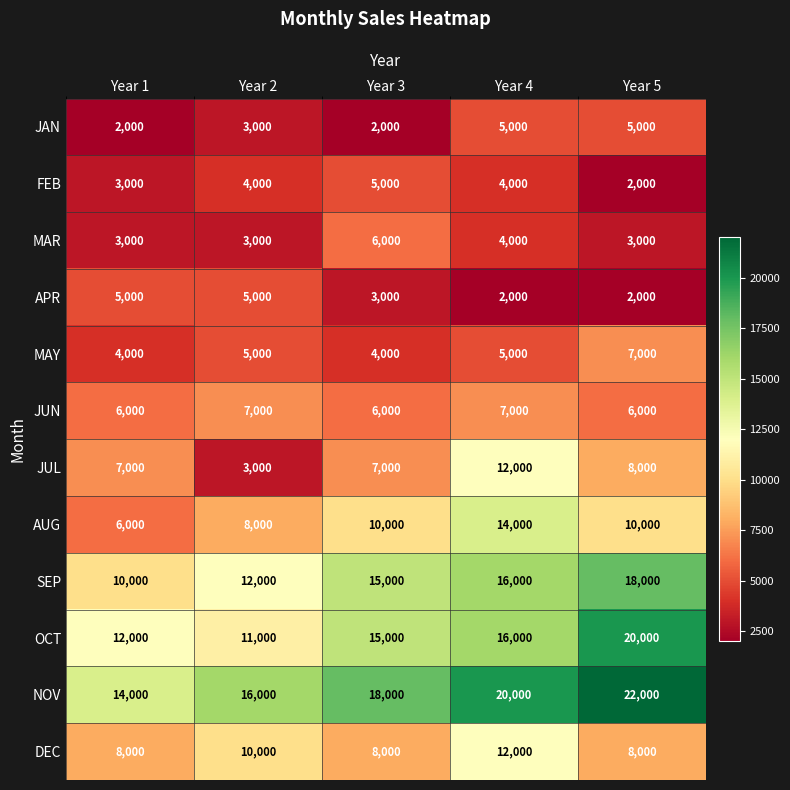

How many distinct data groups are displayed?

12